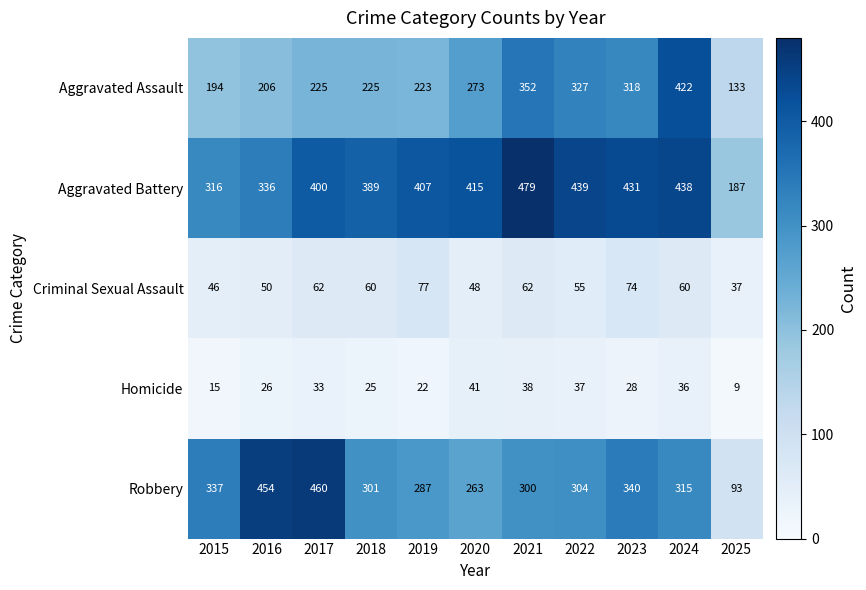

How many categories are shown in the chart?

11